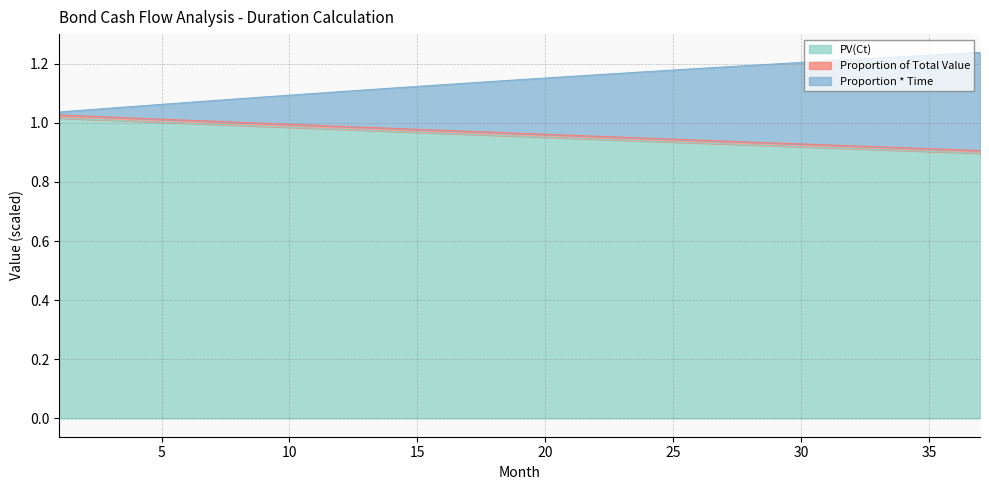

What is the value of the Proportion * Time point at the 36th from the left?

1.2